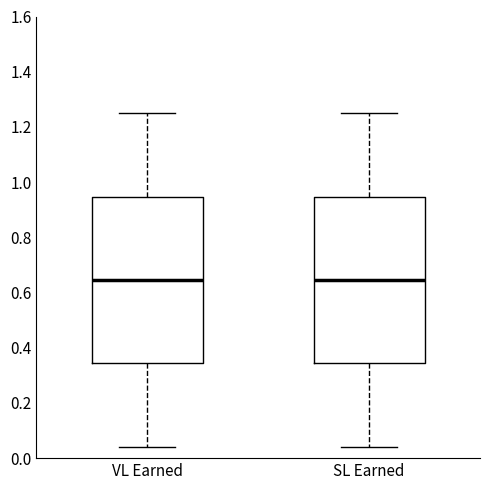

Reading left to right, read every box against the y-axis: the position of its median line, the range the box covers, and the ends of its whiskers. The values are not printed on the chart, so give them approximately, as read against the axis.

VL Earned: median 0.64, box 0.34 to 0.94, whiskers 0.04 to 1.26
SL Earned: median 0.64, box 0.34 to 0.94, whiskers 0.04 to 1.26